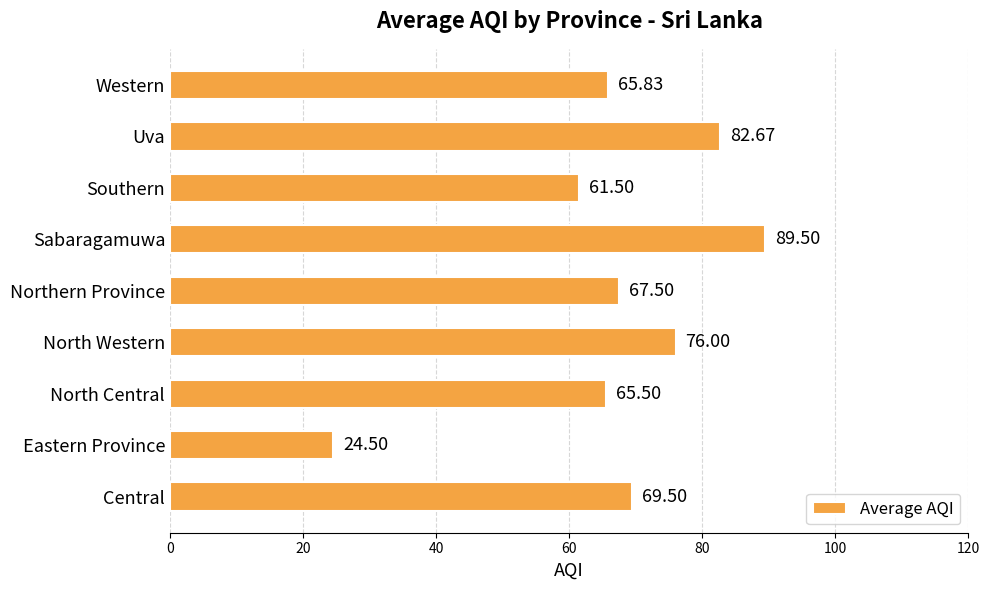

At which label is the value closest to 57?

Southern